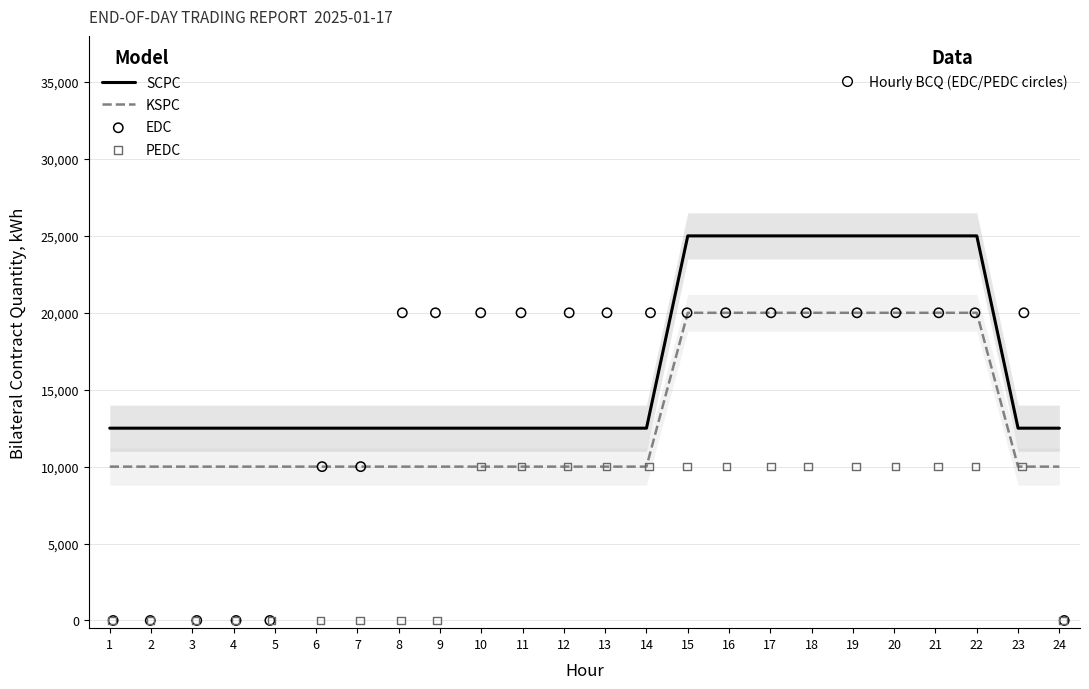

Is the value of PEDC at 20 greater than the value of KSPC at 18?

No